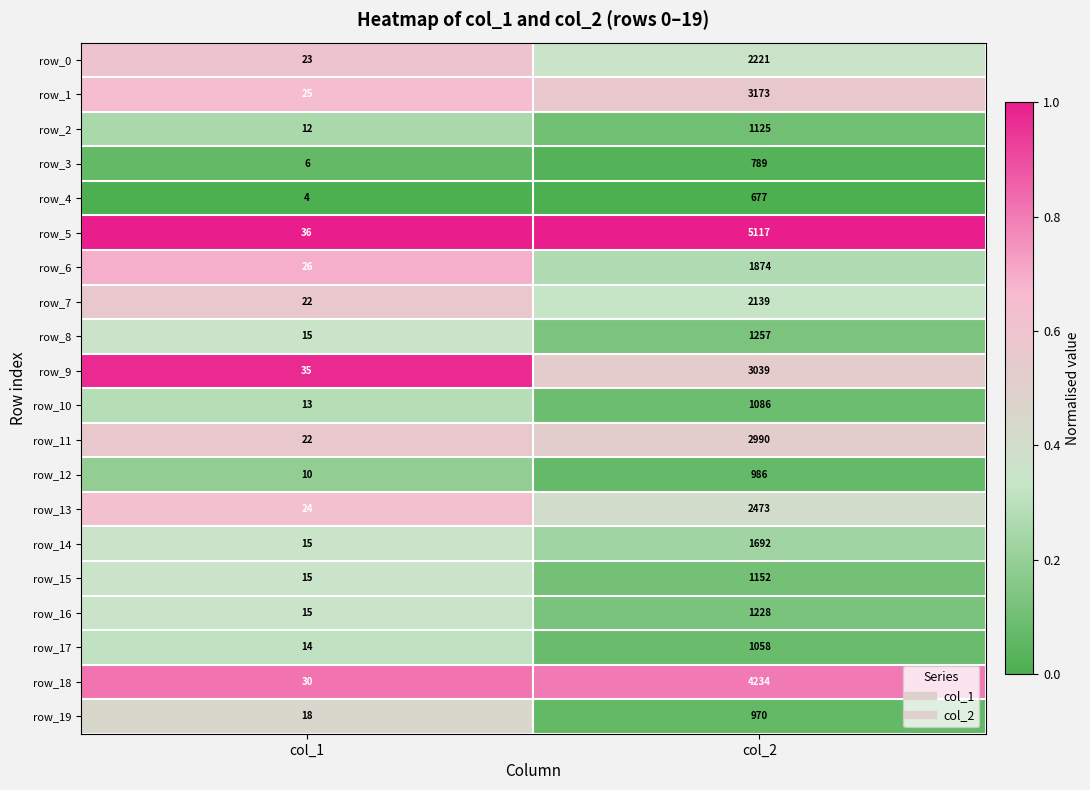

How many series are shown in this chart?

20